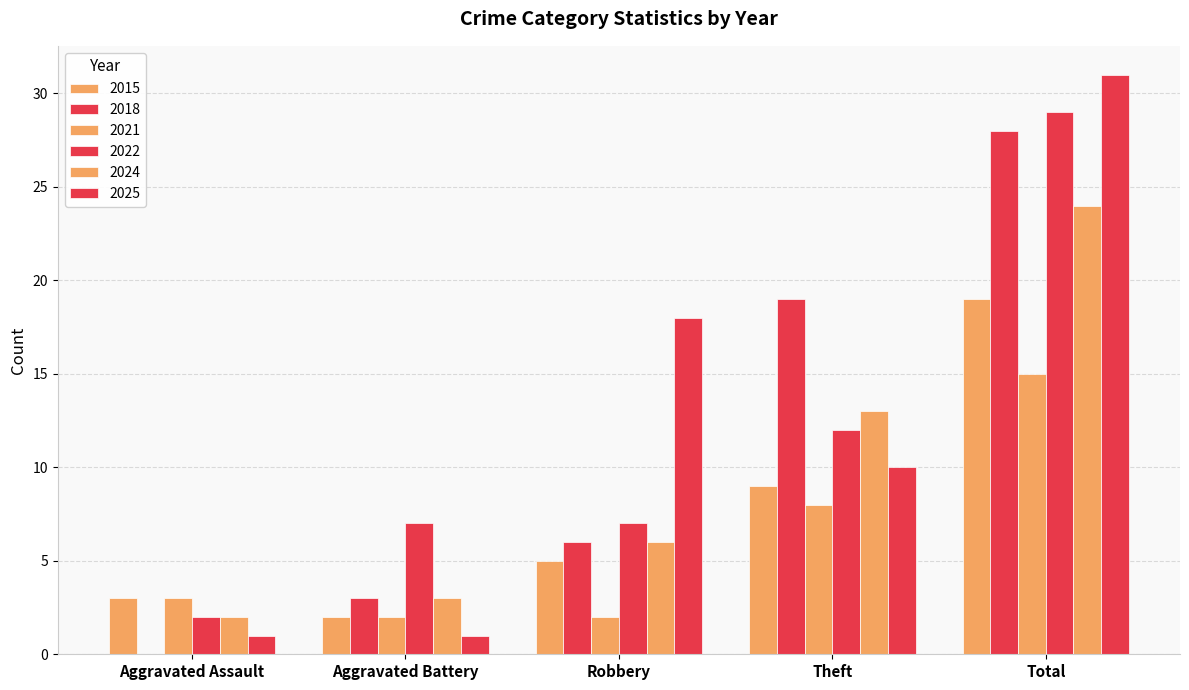

Are the bars horizontal?

No